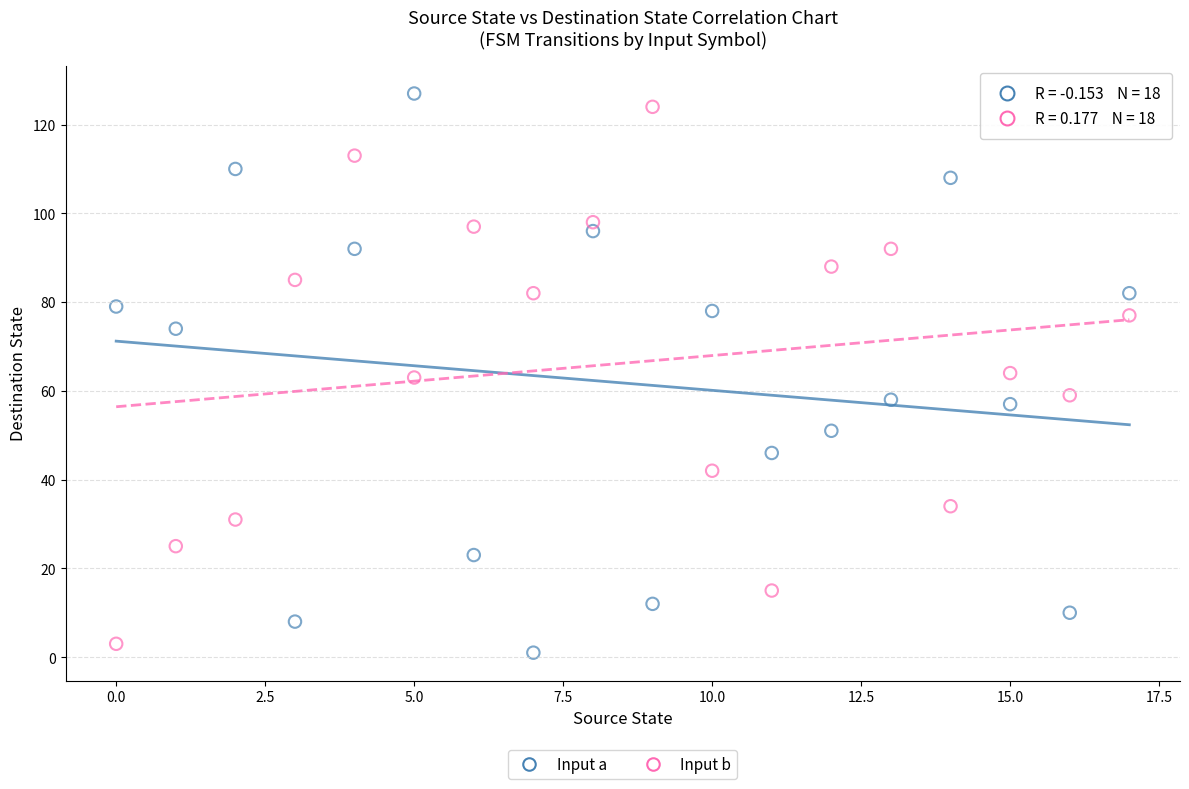

Across all data points, what is the range of Y values (max minus min)?

126